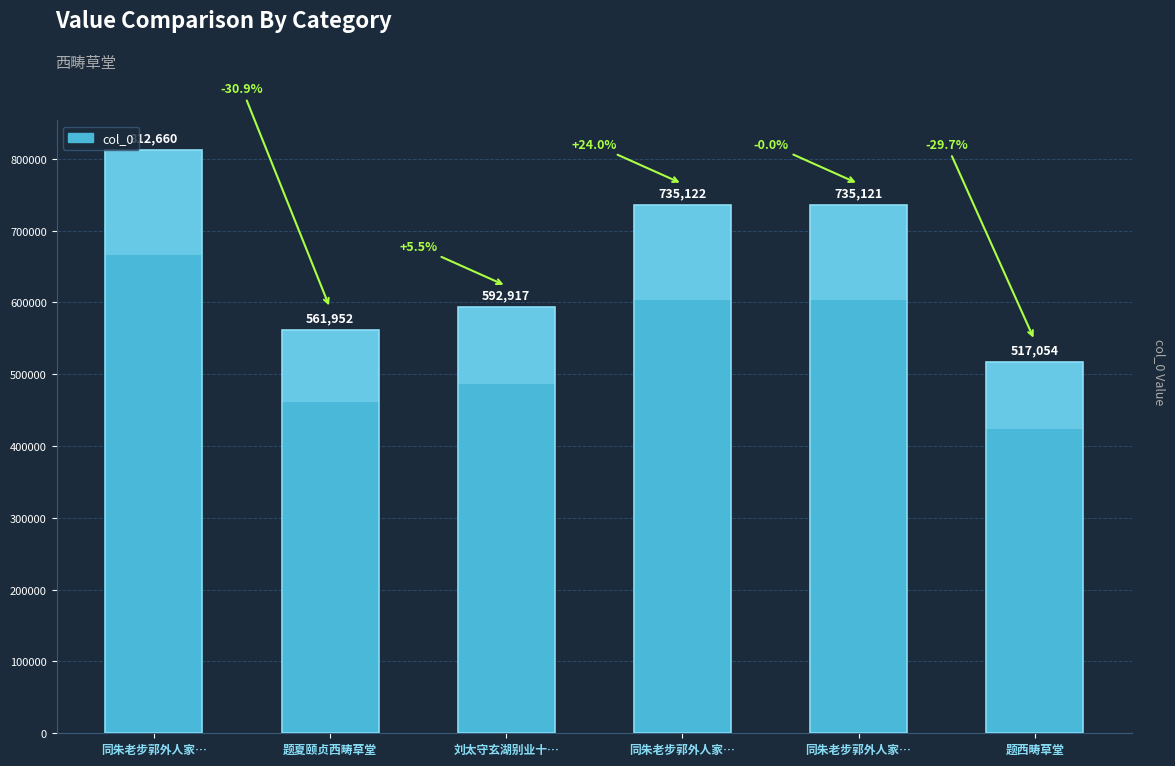

Reading left to right, what are all the values shown in this chart?

812660	561952	592917	735122	735121	517054